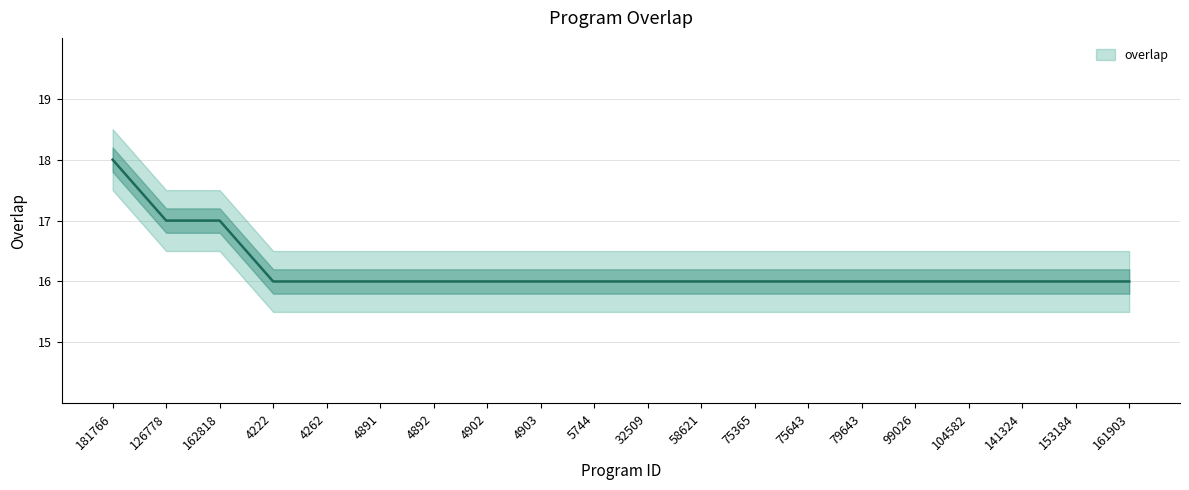

Is it true that the value at 58621 is 6?

False